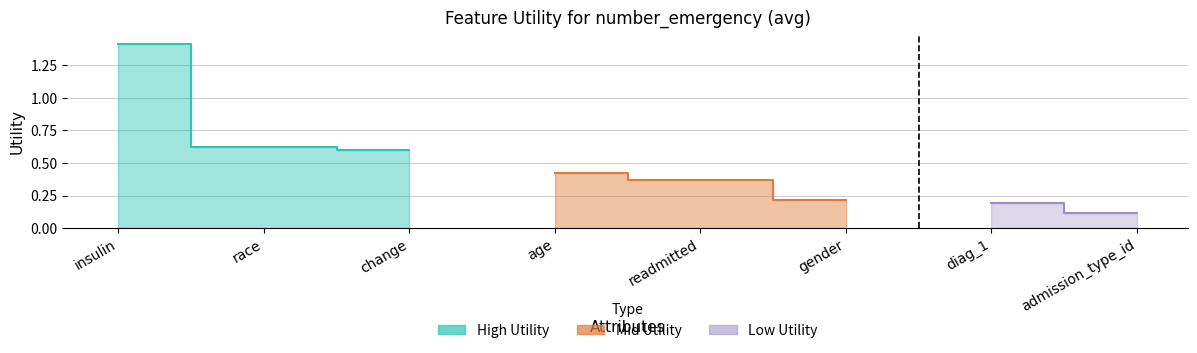

How many categories are shown in the chart?

8